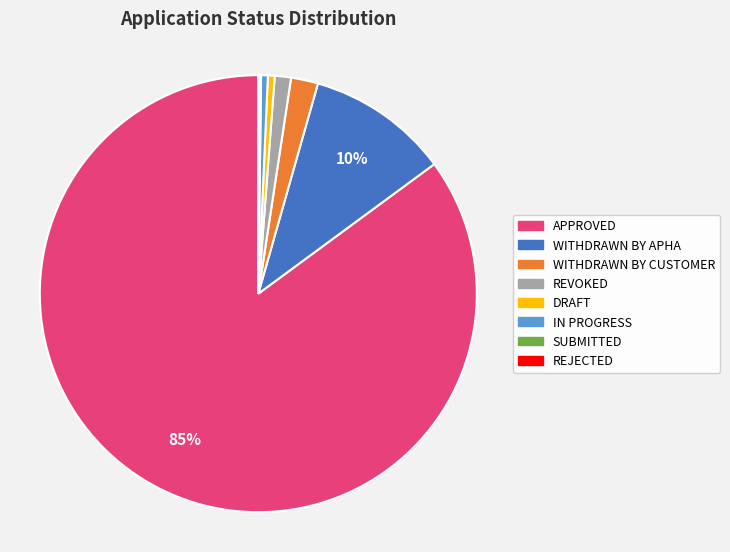

To the nearest percent, what is the average slice percentage?

12%